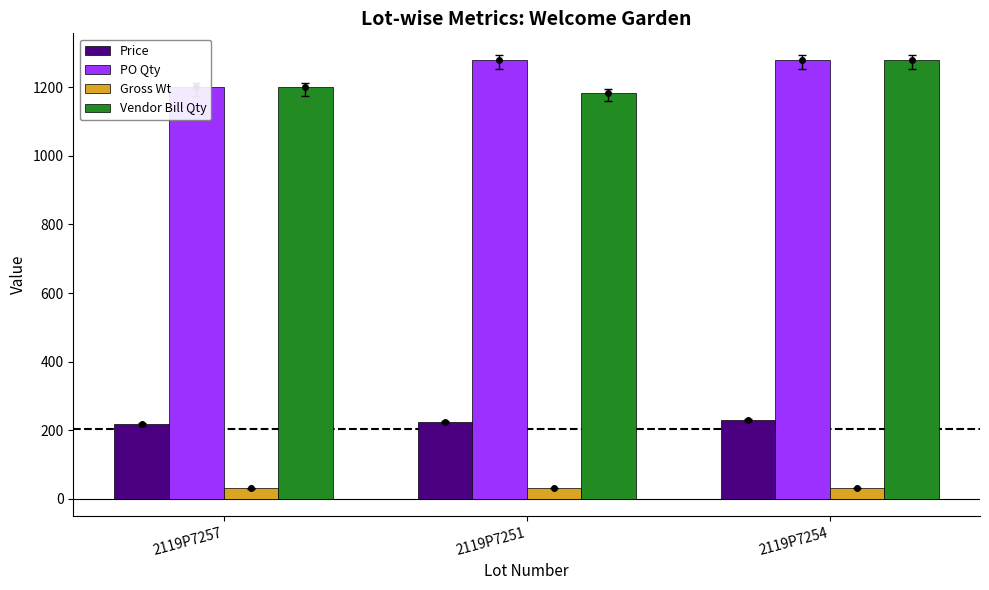

What is the label of the 3rd bar from the right?

2119P7257